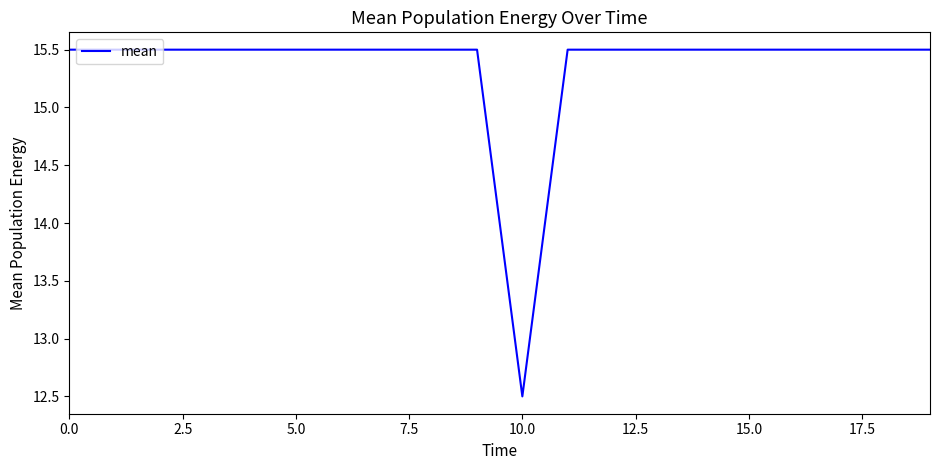

Reading left to right, transcribe all the data shown in this chart.

15.5	15.5	15.5	15.5	15.5	15.5	15.5	15.5	15.5	15.5	12.5	15.5	15.5	15.5	15.5	15.5	15.5	15.5	15.5	15.5